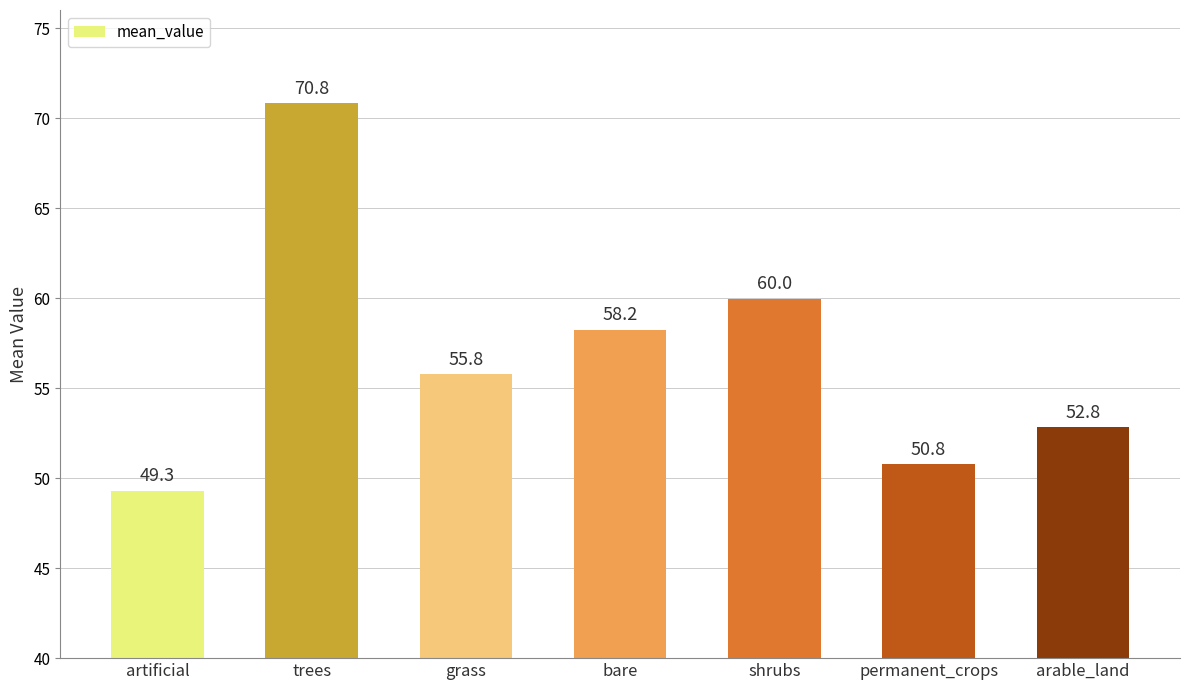

Is it true that the value at artificial is 49.3?

True